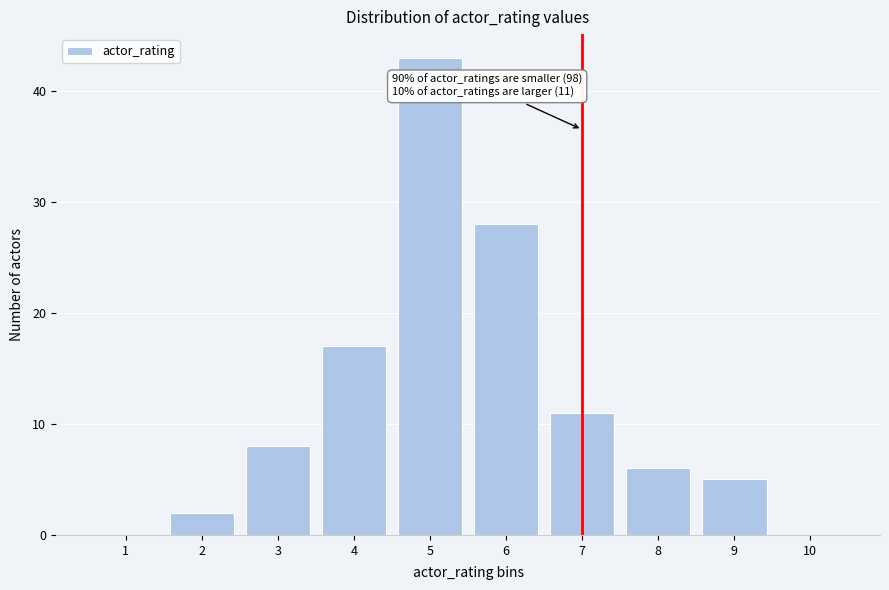

Which range on the x-axis has the tallest bar?

4.5 to 5.5